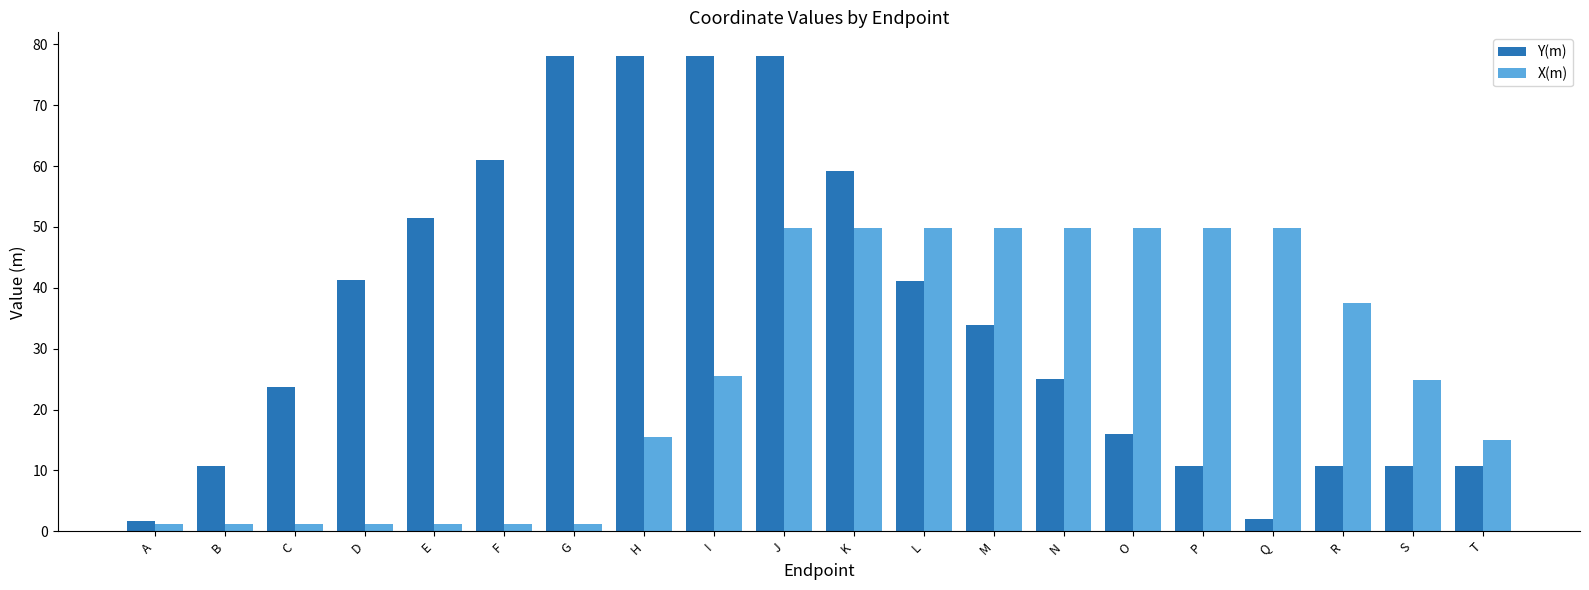

Which series changed the most between C and K?

X(m)